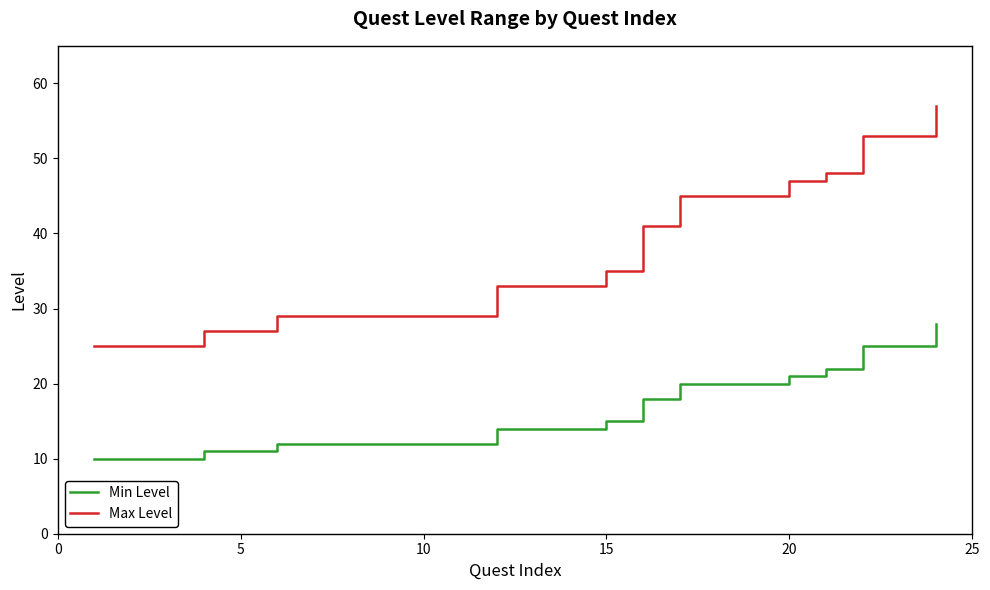

True or false: Min Level and Max Level cross at least once.

False